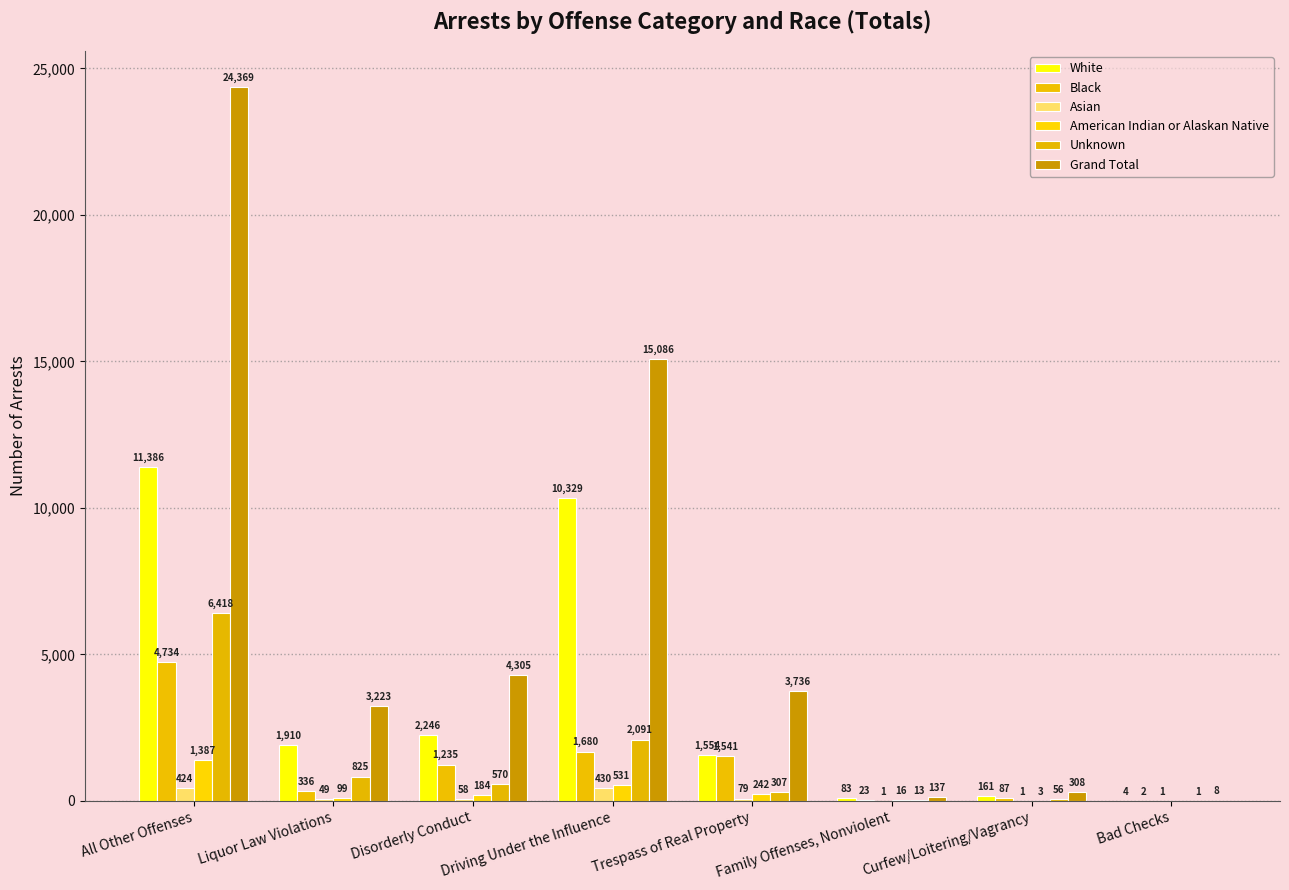

Reading left to right, extract all data points from this chart.

White: All Other Offenses=11386	Liquor Law Violations=1910	Disorderly Conduct=2246	Driving Under the Influence=10329	Trespass of Real Property=1554	Family Offenses, Nonviolent=83	Curfew/Loitering/Vagrancy=161	Bad Checks=4
Black: All Other Offenses=4734	Liquor Law Violations=336	Disorderly Conduct=1235	Driving Under the Influence=1680	Trespass of Real Property=1541	Family Offenses, Nonviolent=23	Curfew/Loitering/Vagrancy=87	Bad Checks=2
Asian: All Other Offenses=424	Liquor Law Violations=49	Disorderly Conduct=58	Driving Under the Influence=430	Trespass of Real Property=79	Family Offenses, Nonviolent=1	Curfew/Loitering/Vagrancy=1	Bad Checks=1
American Indian or Alaskan Native: All Other Offenses=1387	Liquor Law Violations=99	Disorderly Conduct=184	Driving Under the Influence=531	Trespass of Real Property=242	Family Offenses, Nonviolent=16	Curfew/Loitering/Vagrancy=3	Bad Checks=0
Unknown: All Other Offenses=6418	Liquor Law Violations=825	Disorderly Conduct=570	Driving Under the Influence=2091	Trespass of Real Property=307	Family Offenses, Nonviolent=13	Curfew/Loitering/Vagrancy=56	Bad Checks=1
Grand Total: All Other Offenses=24369	Liquor Law Violations=3223	Disorderly Conduct=4305	Driving Under the Influence=15086	Trespass of Real Property=3736	Family Offenses, Nonviolent=137	Curfew/Loitering/Vagrancy=308	Bad Checks=8